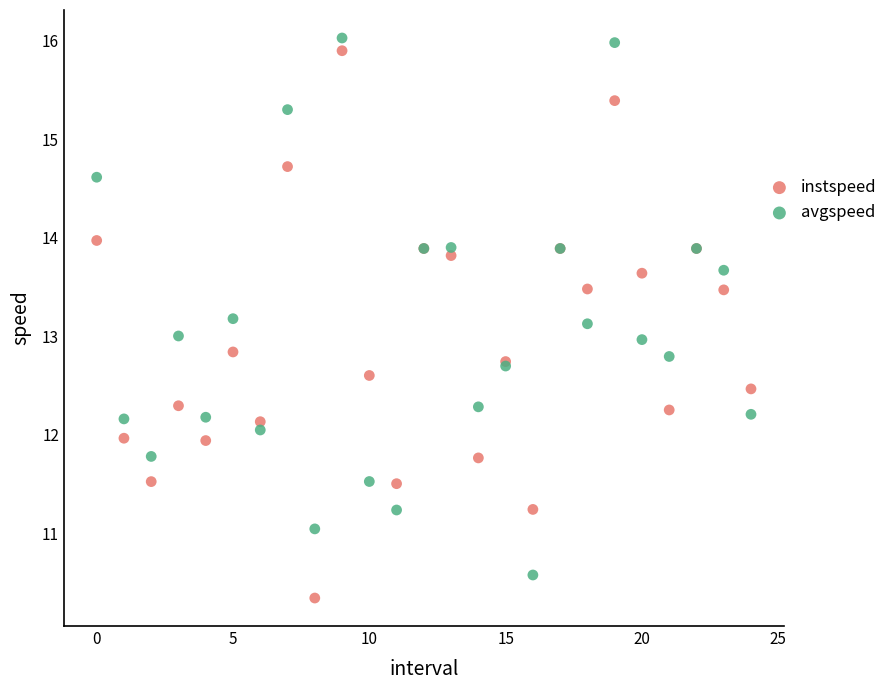

What are all the series names shown in the legend?

instspeed, avgspeed